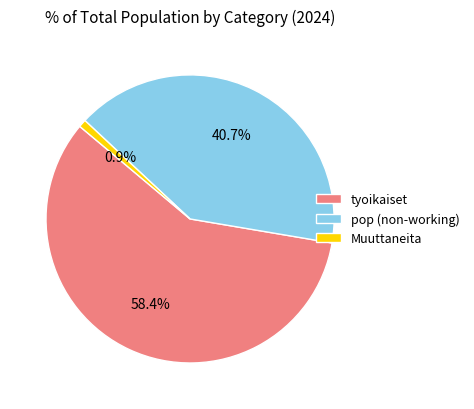

What is the largest slice in the pie chart?

tyoikaiset